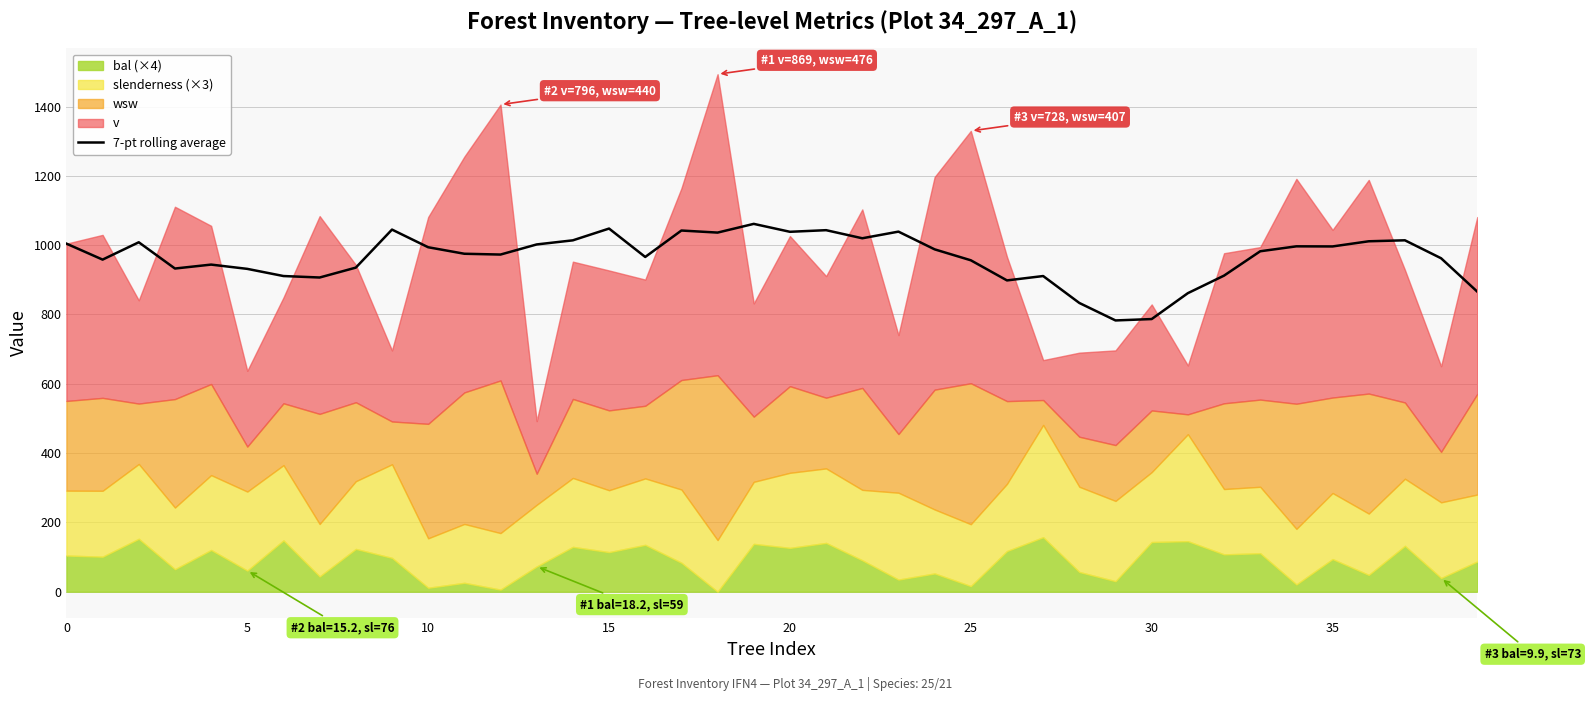

What is the label of the 15th point from the left?

14